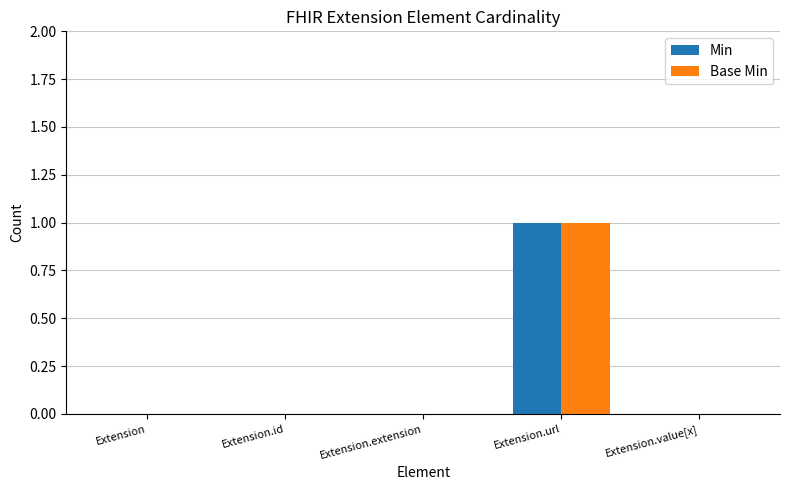

Which category has the highest value in the Base Min series?

Extension.url